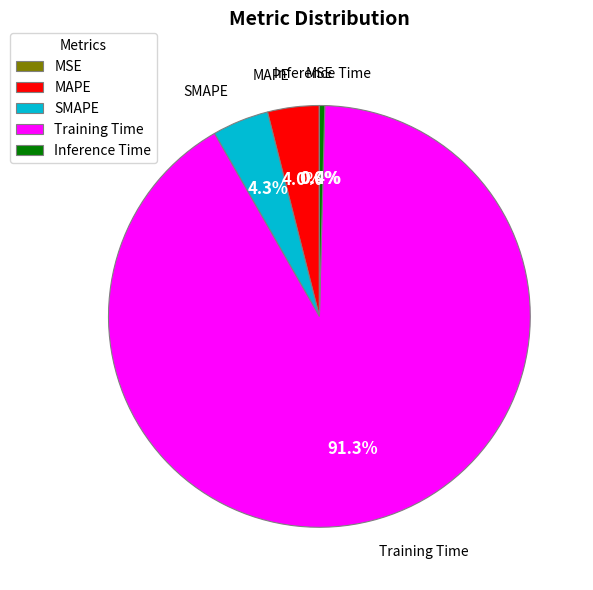

Which slice is the largest?

Training Time